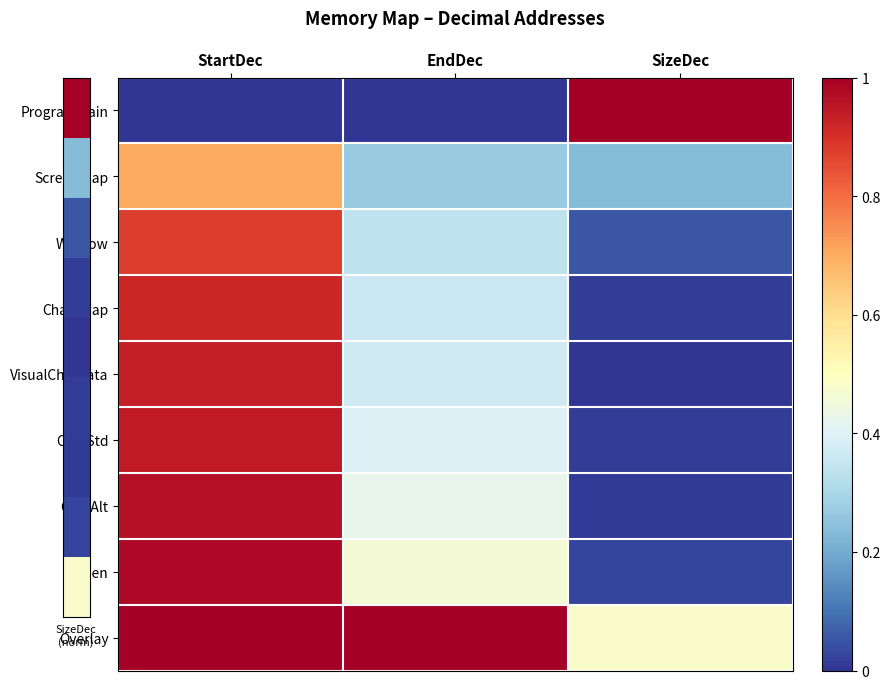

Reading right to left, what are all the values shown in this chart?

ProgramMain: SizeDec=1.0	EndDec=0.0	StartDec=0.0
Screenmap: SizeDec=0.2	EndDec=0.3	StartDec=0.7
Window: SizeDec=0.1	EndDec=0.3	StartDec=0.9
CharSwap: SizeDec=0.0	EndDec=0.4	StartDec=0.9
VisualChardata: SizeDec=0.0	EndDec=0.4	StartDec=0.9
CharStd: SizeDec=0.0	EndDec=0.4	StartDec=0.9
CharAlt: SizeDec=0.0	EndDec=0.4	StartDec=1.0
Screen: SizeDec=0.0	EndDec=0.5	StartDec=1.0
Overlay: SizeDec=0.5	EndDec=1.0	StartDec=1.0